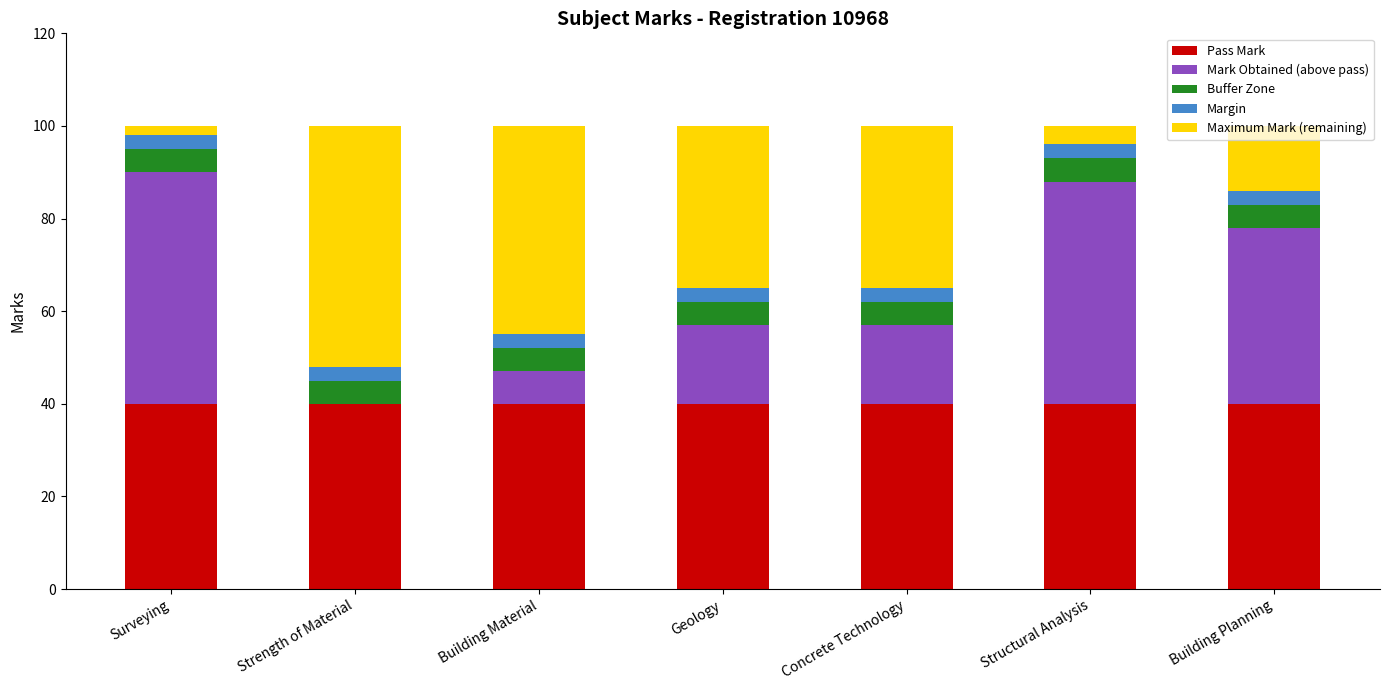

The value of Pass Mark at Surveying is 40. True or false?

True